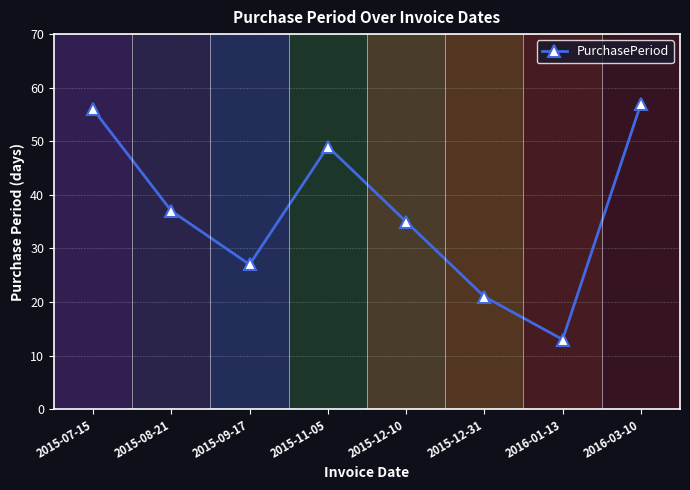

Where does the data first go above 37?

2015-07-15